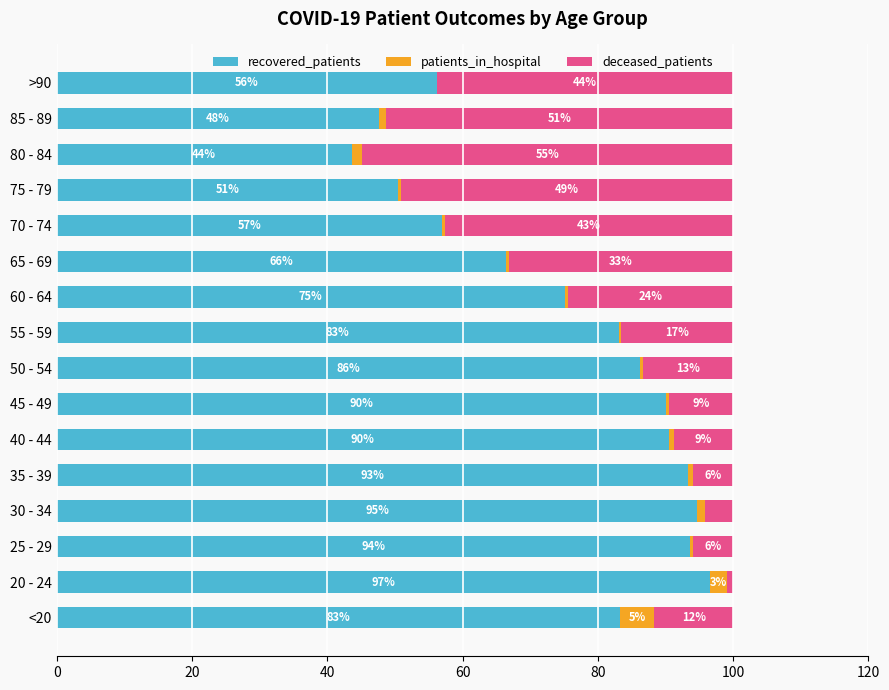

Read the recovered_patients value at 20 - 24.

96.6